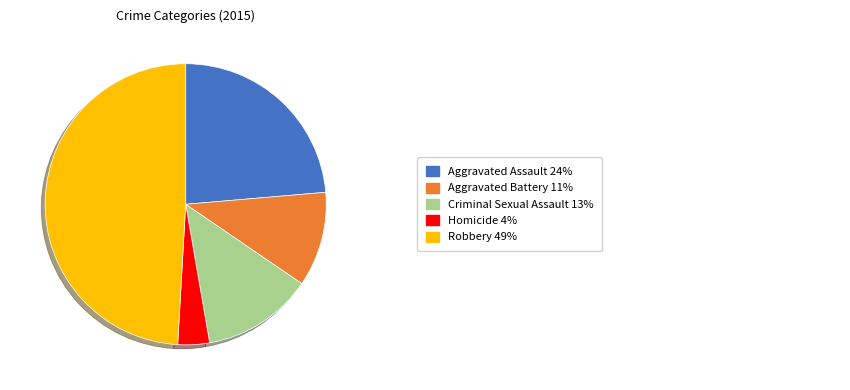

Is there any slice that represents more than half of the pie?

No